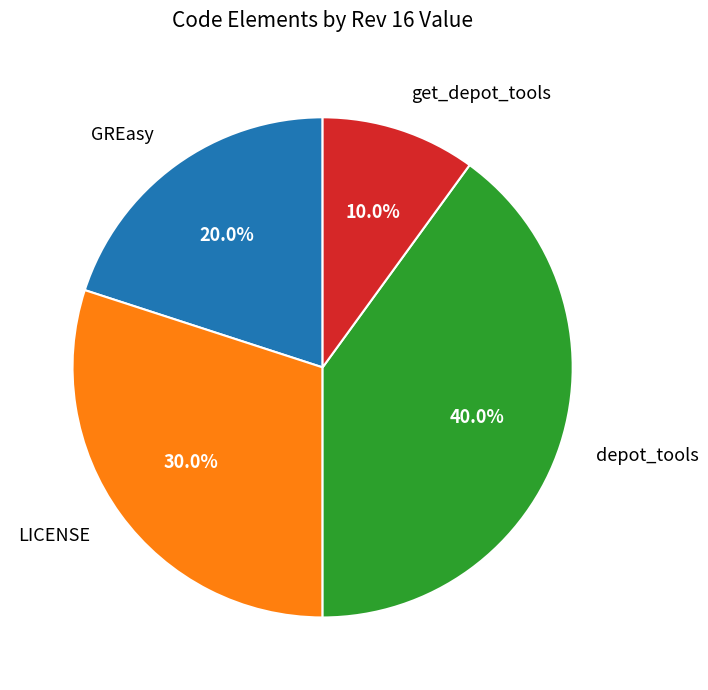

How many slices are in this pie chart?

4